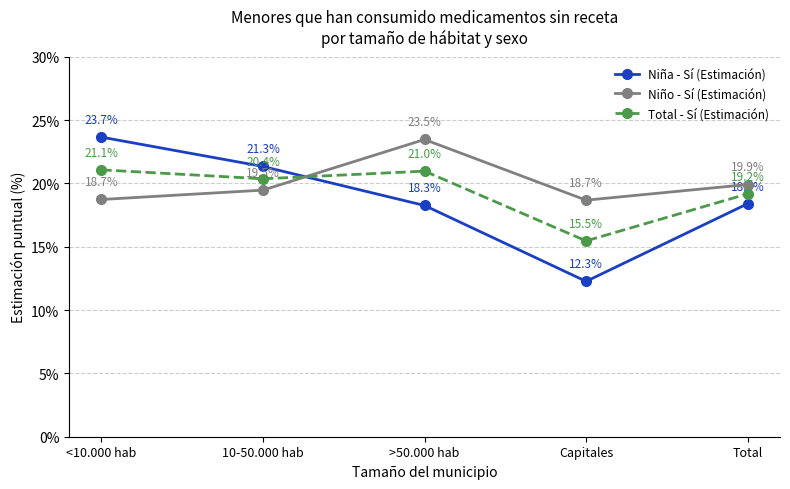

List the labels in order of Total - Sí (Estimación) value, largest first.

<10.000 hab, >50.000 hab, 10-50.000 hab, Total, Capitales